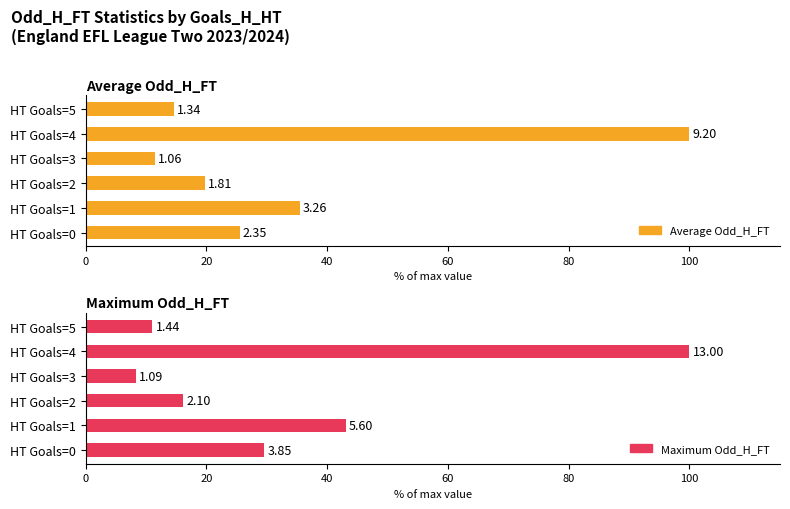

What is the difference between the second highest and minimum values in the Average Odd_H_FT series?

24.0